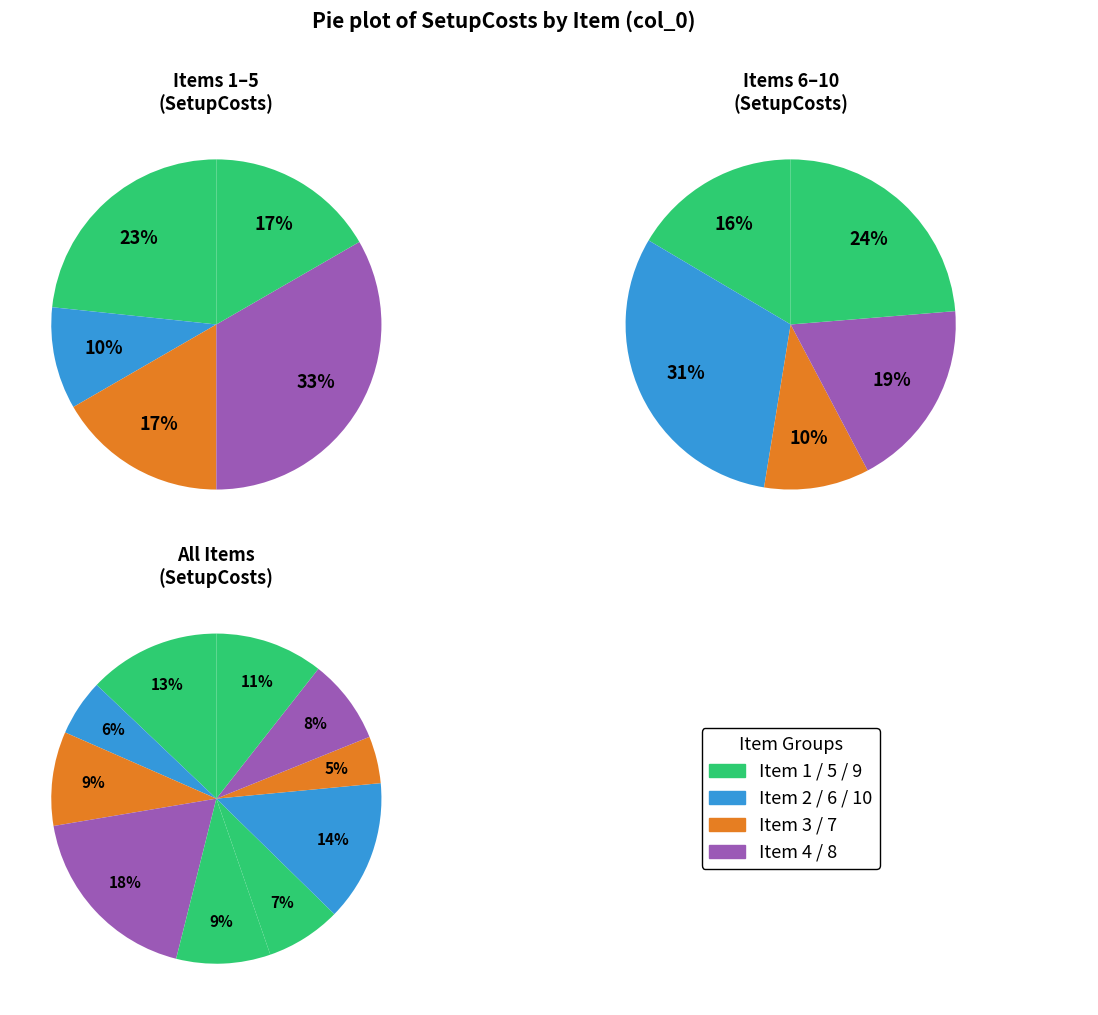

To the nearest percent, what is the average slice percentage?

10%